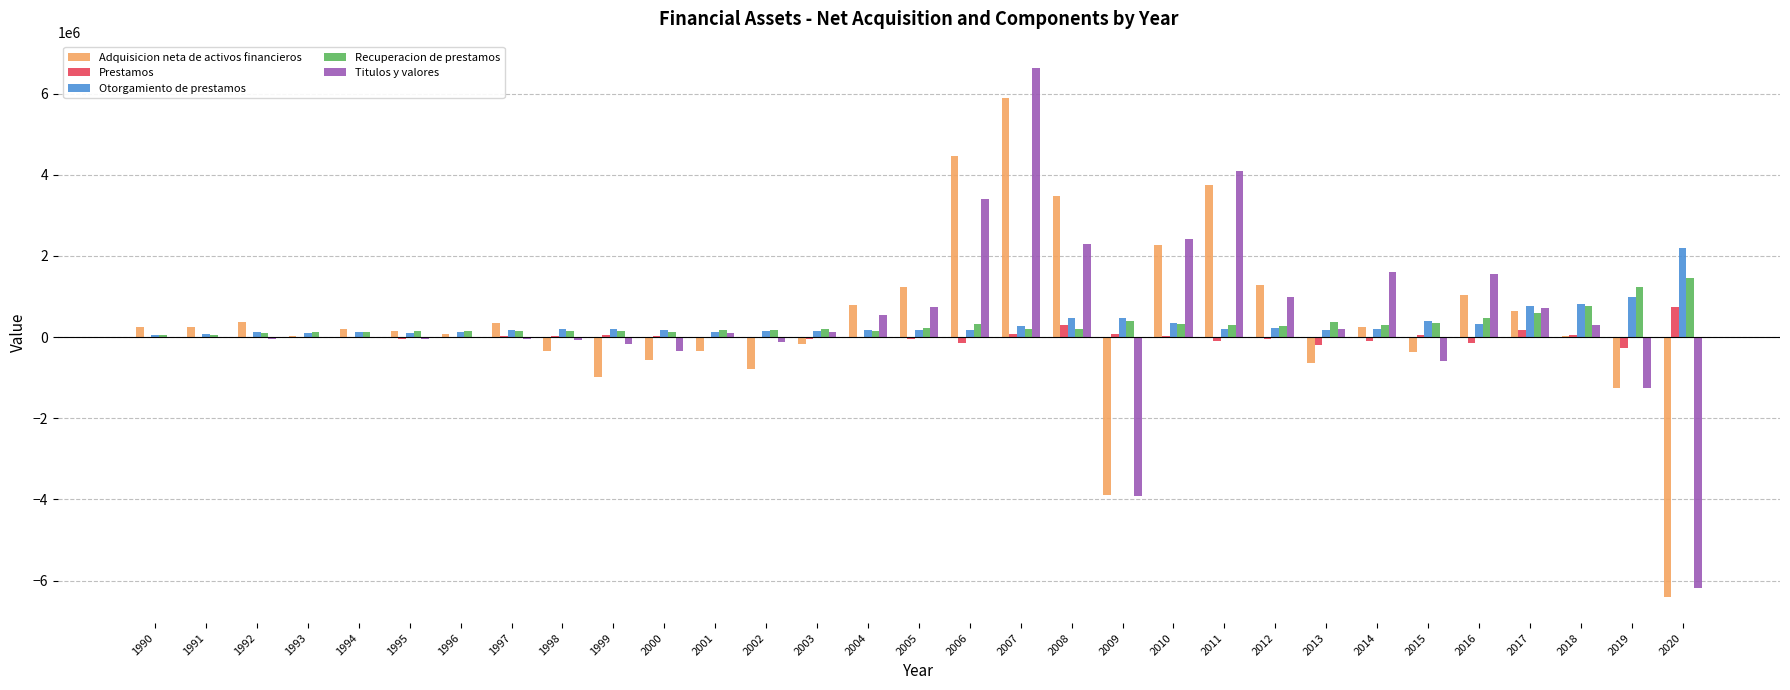

What is the greatest value displayed?

6630313